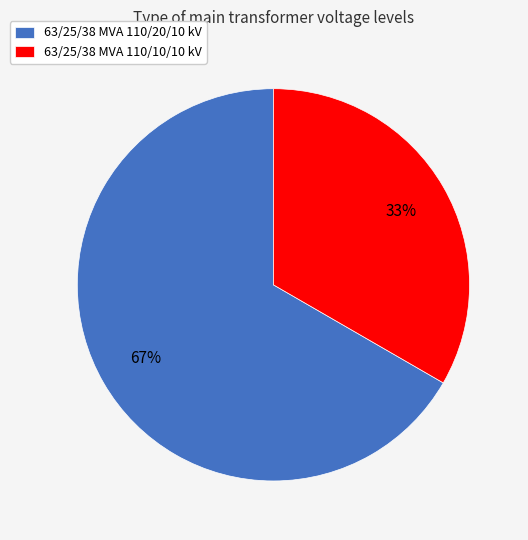

True or false: 63/25/38 MVA 110/20/10 kV accounts for 67% of the total.

True